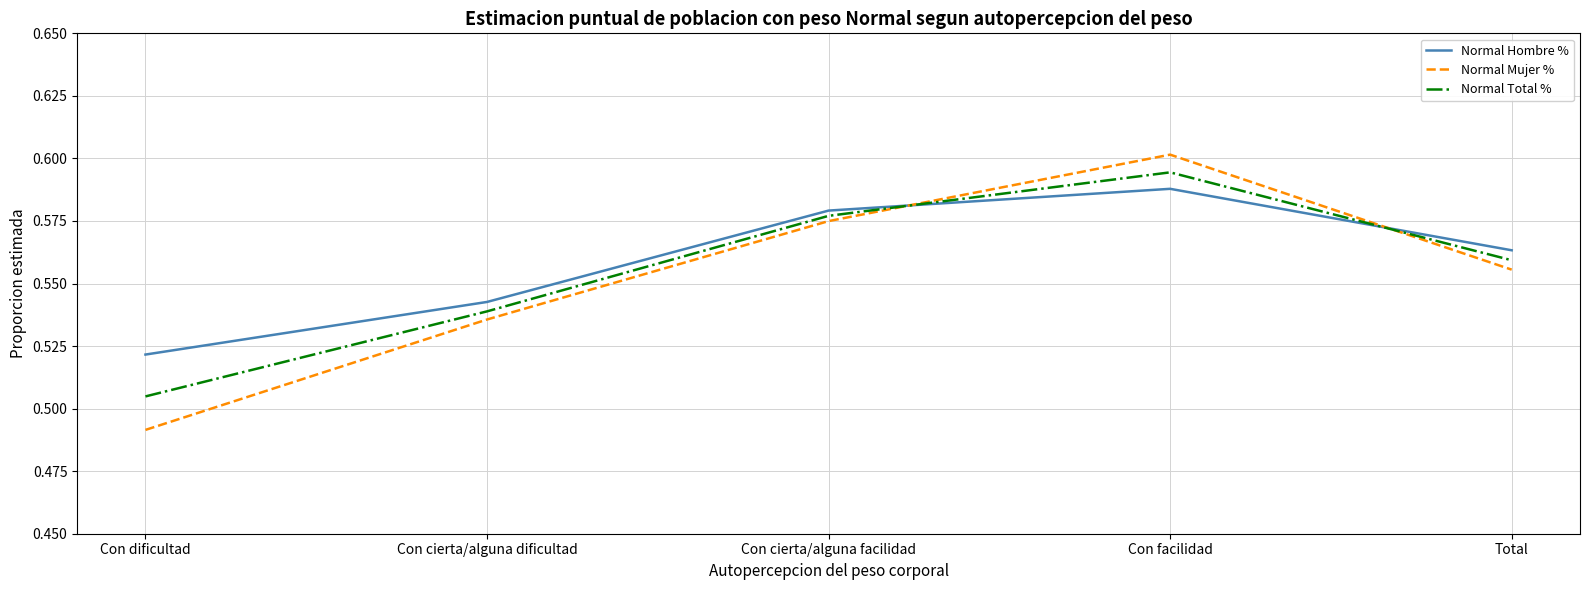

What position from the left is Con dificultad?

1